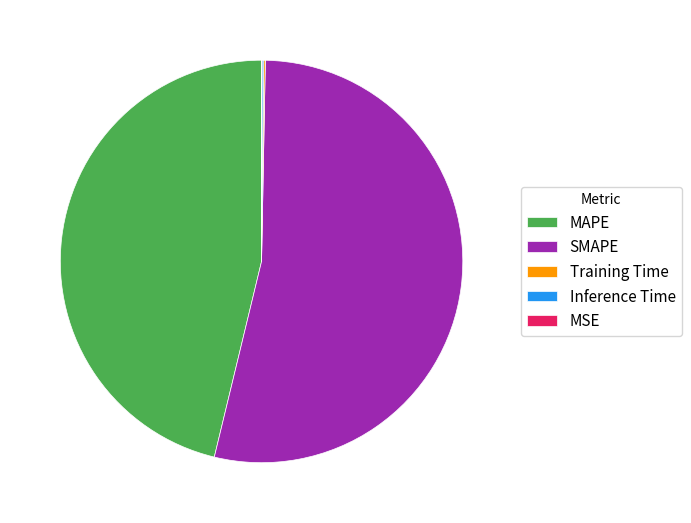

Does any single category account for the majority?

Yes